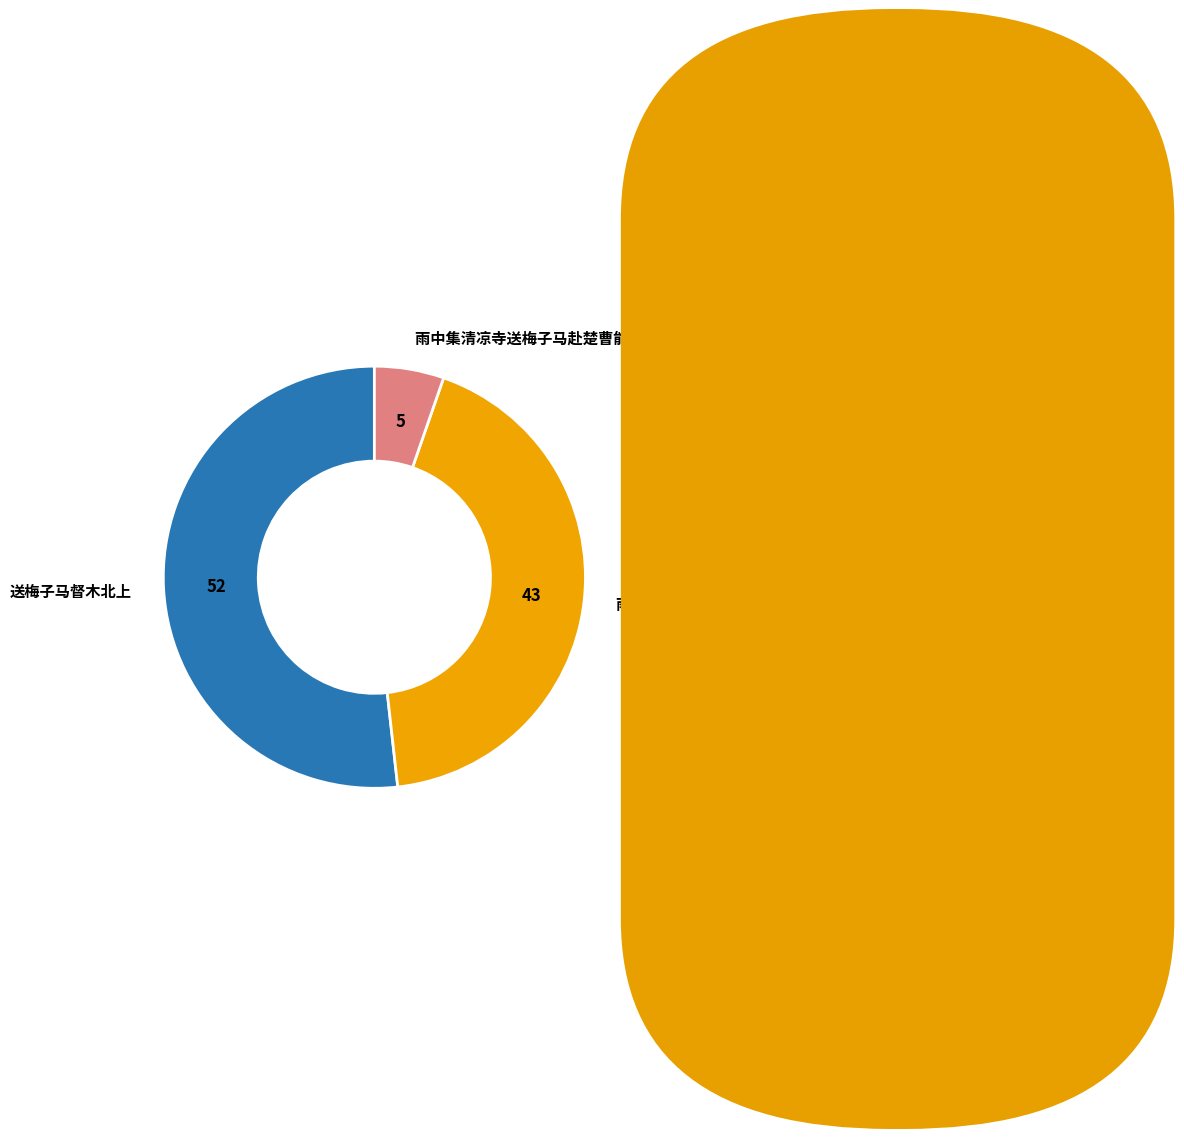

Is it true that 雨中集清凉寺送梅子马赴楚曹能始还闽 (1) is 43% of the pie?

True